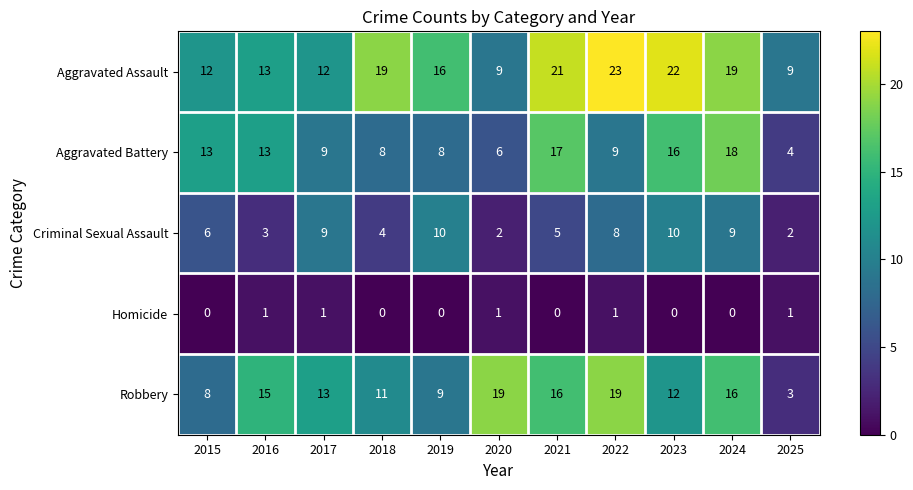

What is the total value across all series at 2016?

45